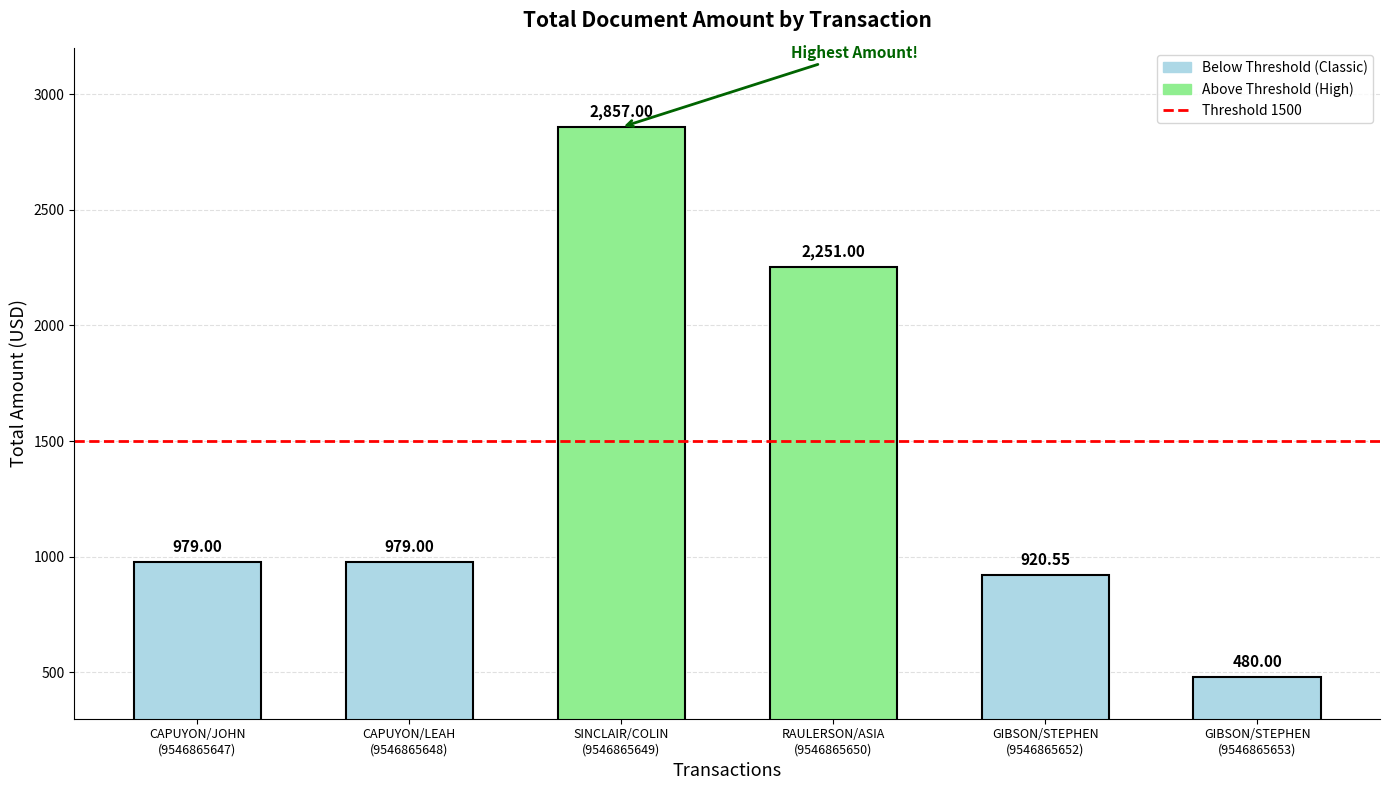

How many distinct data groups are displayed?

1